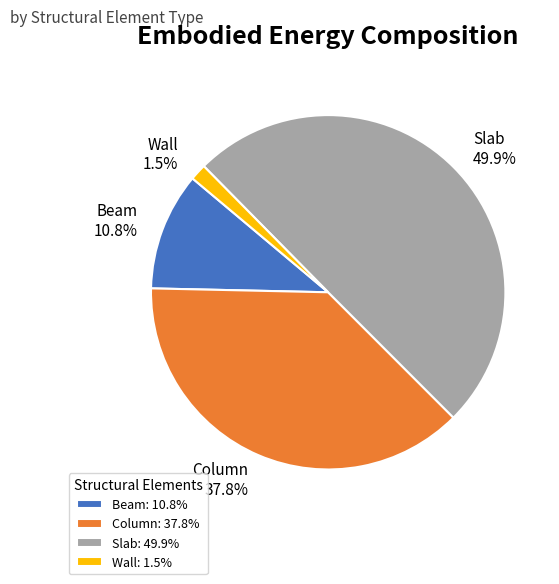

True or false: Column accounts for 46% of the total.

False